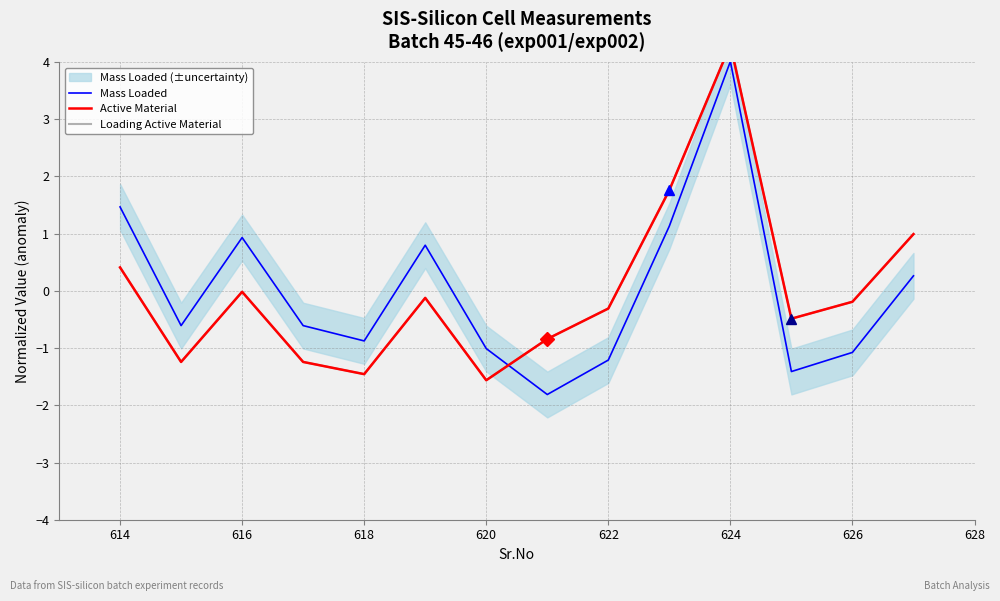

True or false: Mass Loaded has a value of -1.6 at 620.

False